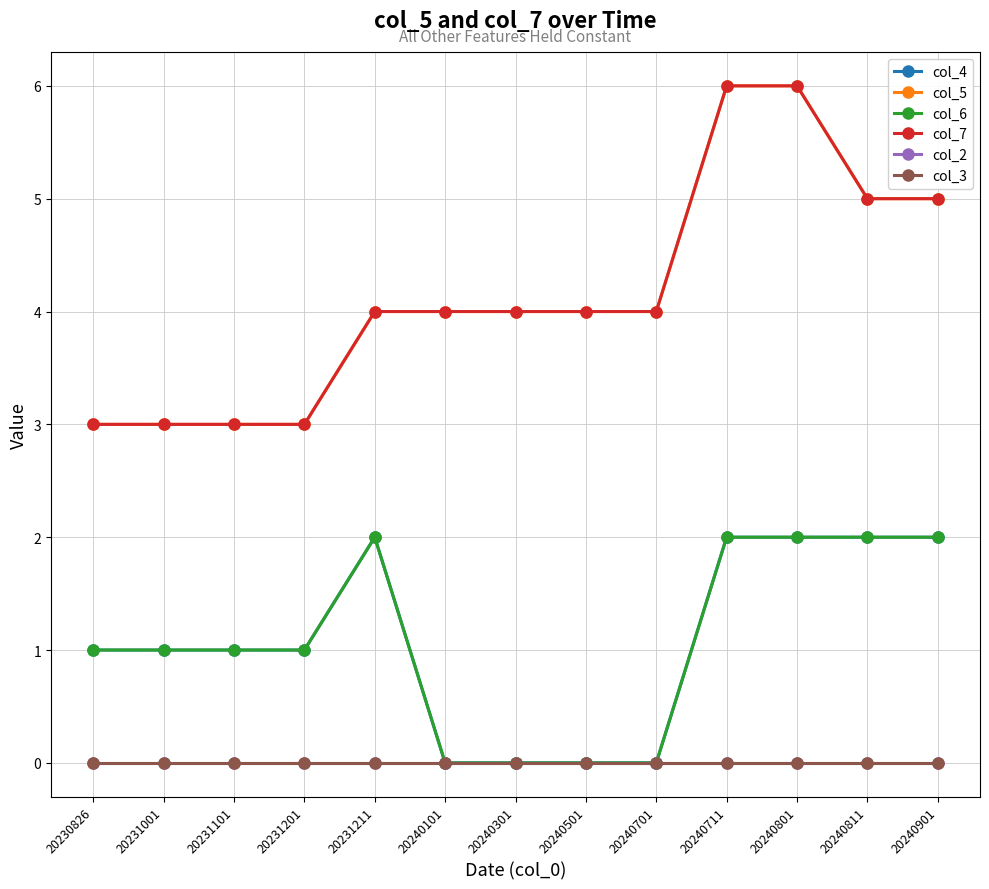

Reading right to left, what are all the values shown in this chart?

col_4: 2	2	2	2	0	0	0	0	2	1	1	1	1
col_5: 5	5	6	6	4	4	4	4	4	3	3	3	3
col_6: 2	2	2	2	0	0	0	0	2	1	1	1	1
col_7: 5	5	6	6	4	4	4	4	4	3	3	3	3
col_2: 0	0	0	0	0	0	0	0	0	0	0	0	0
col_3: 0	0	0	0	0	0	0	0	0	0	0	0	0